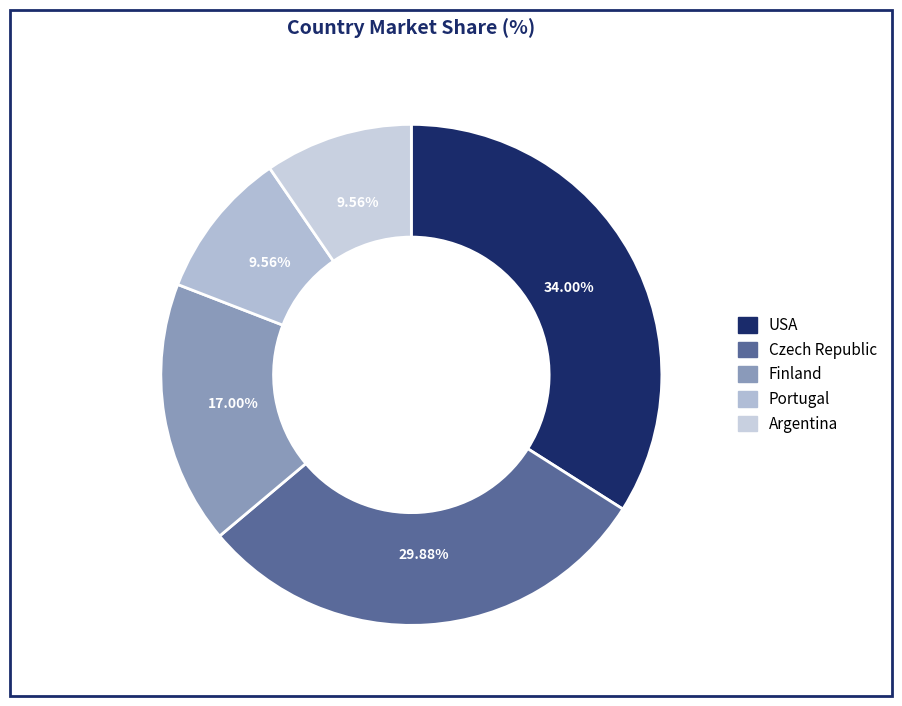

Which slice is the largest?

USA